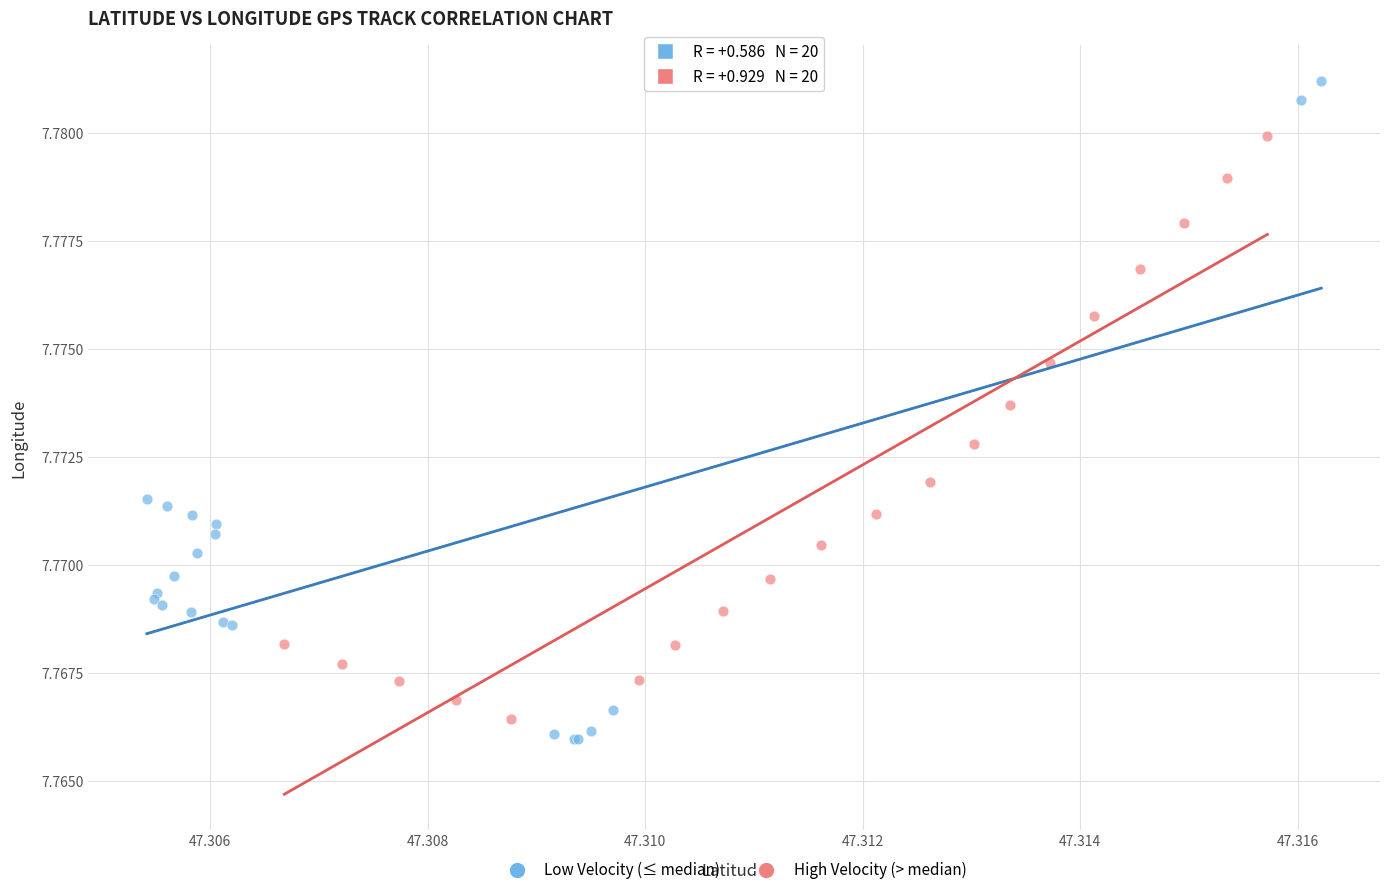

Which series has the largest Y range (max minus min)?

Low Velocity (≤ median)